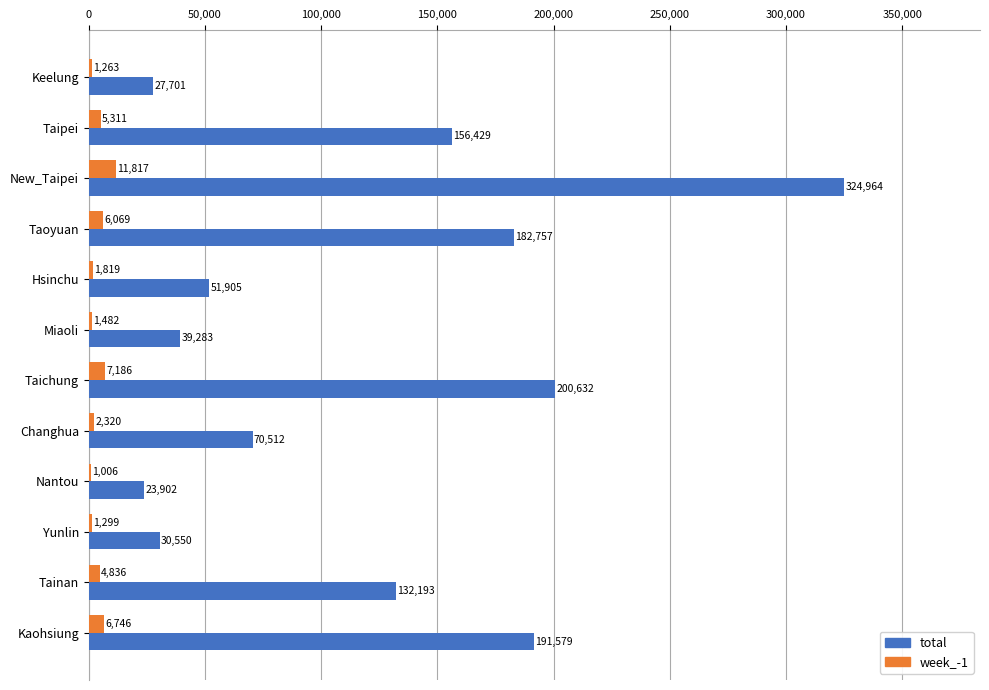

What is the sum of all week_-1 values?

51154